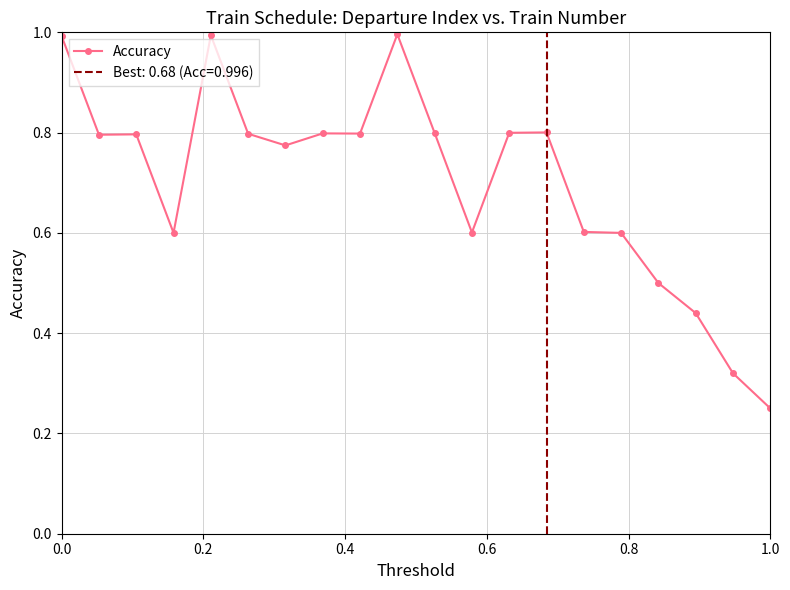

Reading left to right, extract all data points from this chart.

1.0	0.8	0.8	0.6	1.0	0.8	0.8	0.8	0.8	1.0	0.8	0.6	0.8	0.8	0.6	0.6	0.5	0.4	0.3	0.2